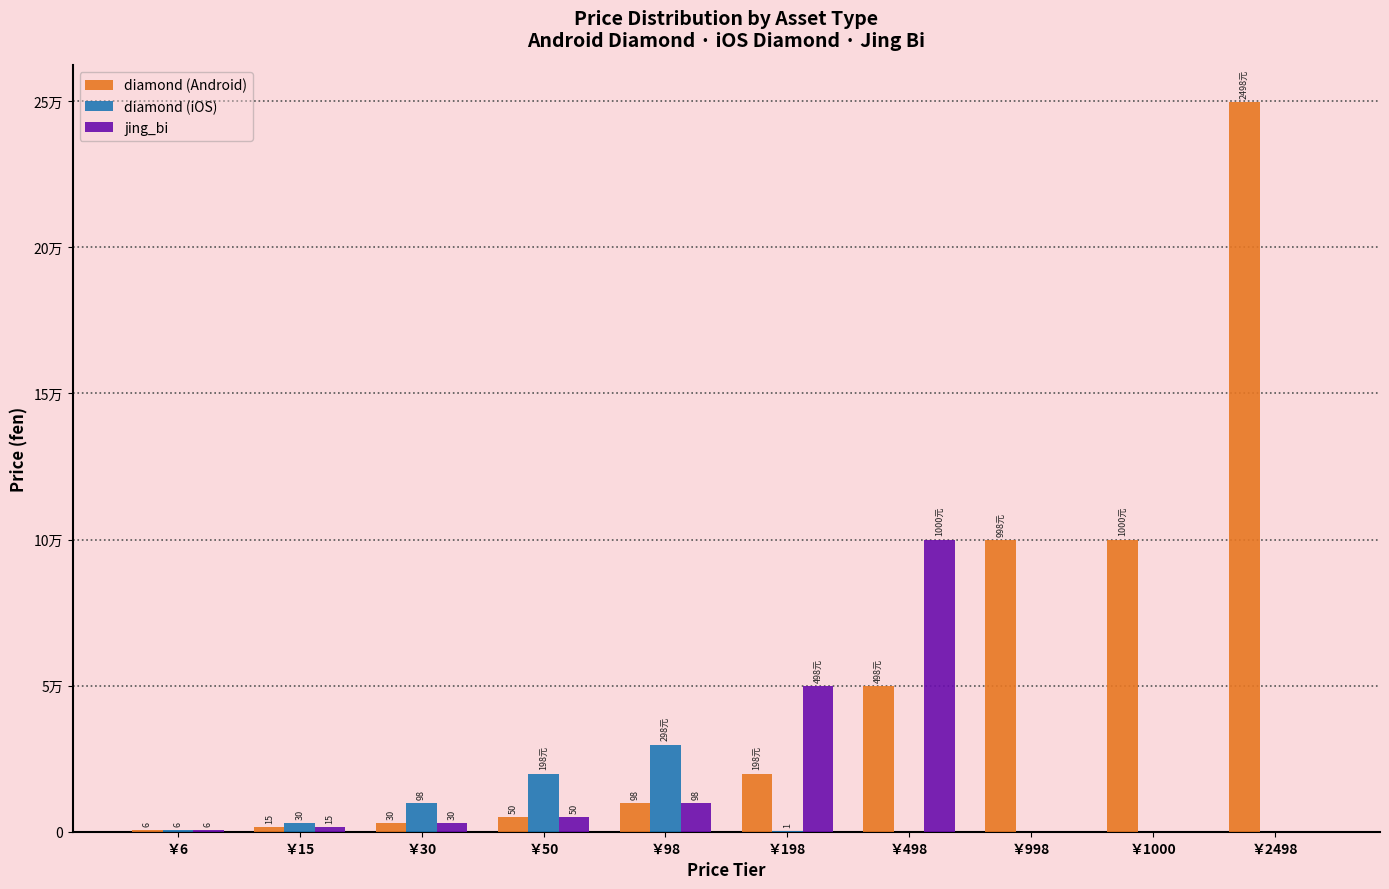

What is the total value across all series at ￥198?

69700